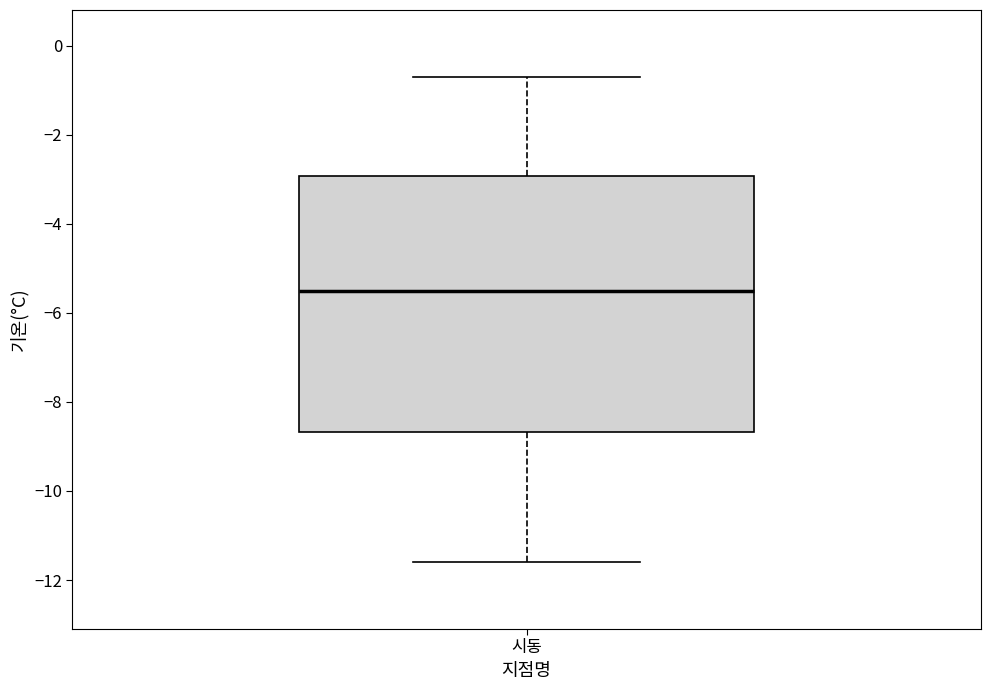

Where is the lower edge of the box for 시동 on the y-axis? The values are not printed on the chart, so give them approximately, as read against the axis.

-8.6